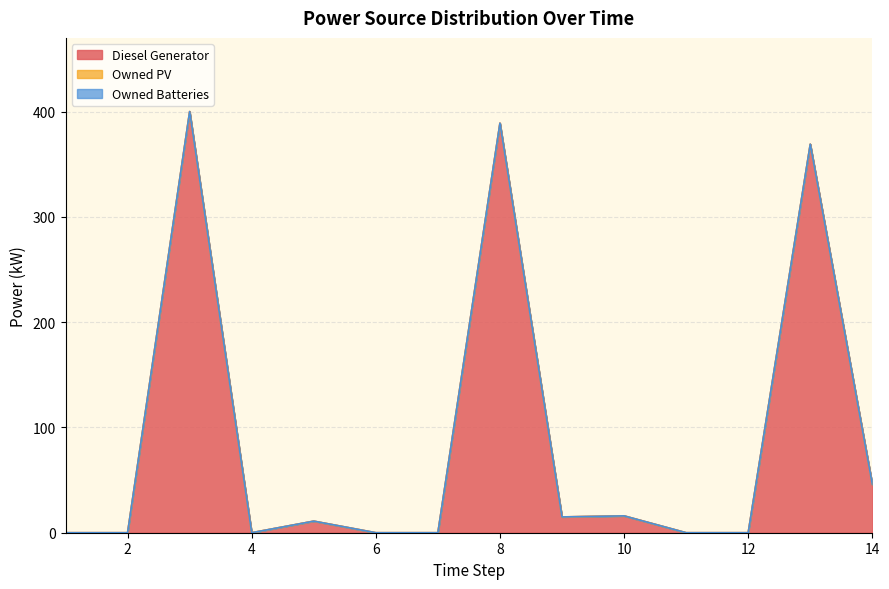

True or false: Owned PV and Owned Batteries cross at least once.

False